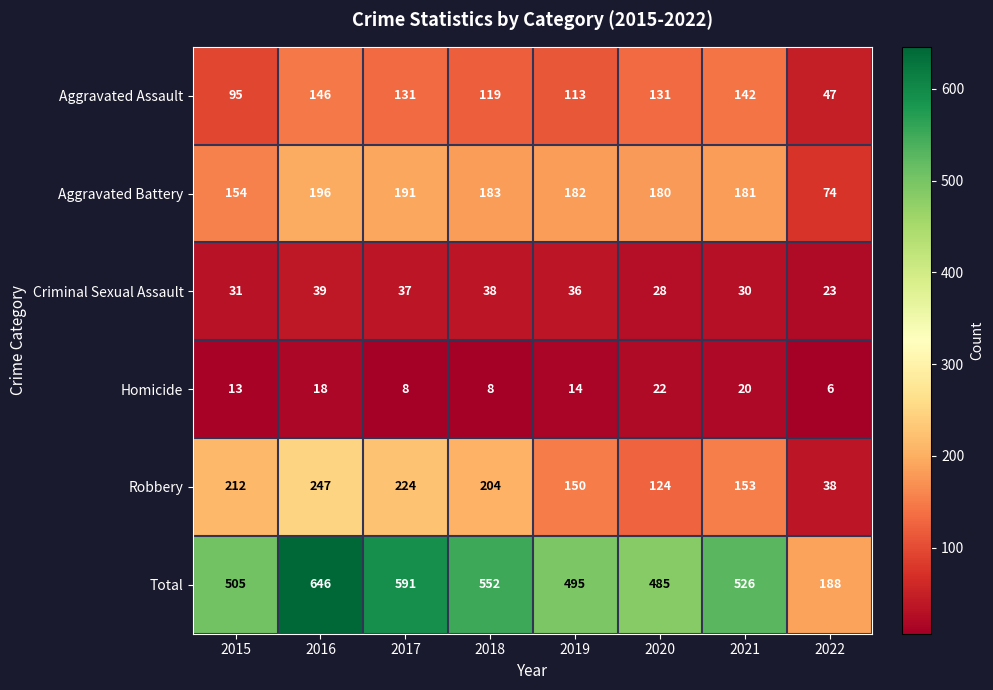

The value of Aggravated Assault at 2017 is 131. True or false?

True